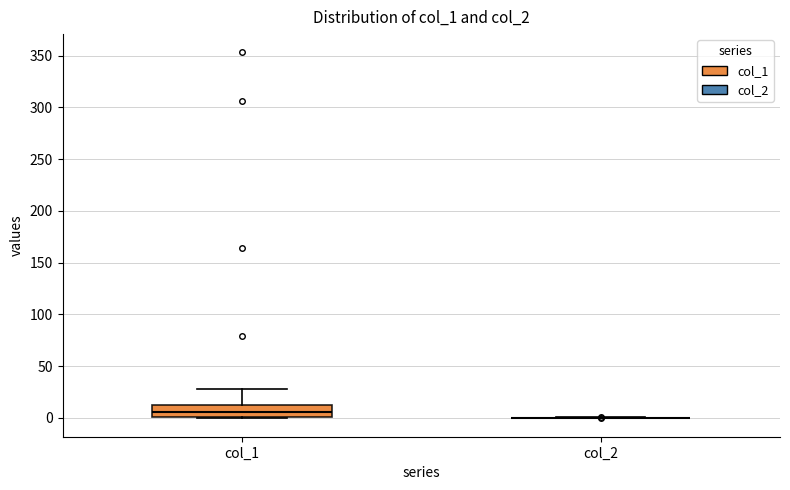

Reading left to right, read every box against the y-axis: the position of its median line, the range the box covers, and the ends of its whiskers. The values are not printed on the chart, so give them approximately, as read against the axis.

col_1: median 5, box 0 to 10, whiskers 0 to 30
col_2: box collapsed to a line at 0, whiskers 0 to 0